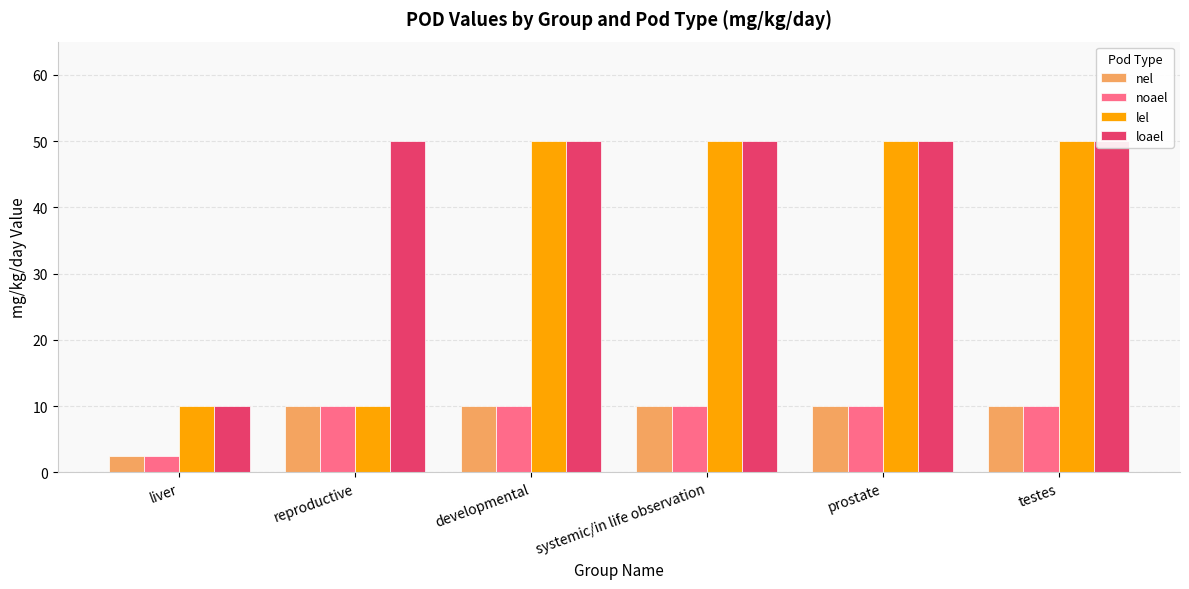

What is the difference between the lel values at reproductive and testes?

40.0